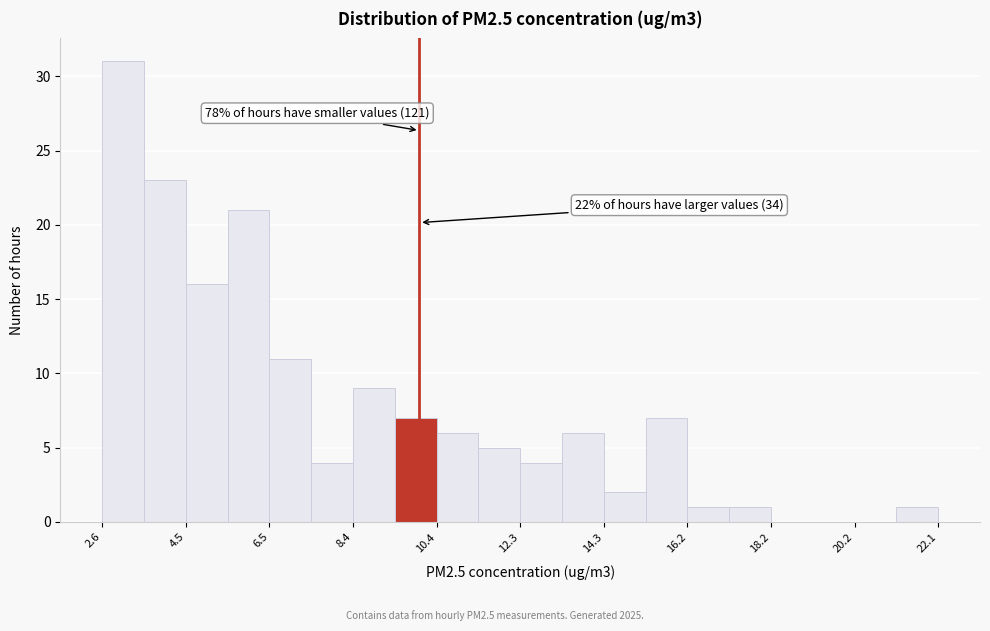

Over which range of the x-axis is the bar tallest?

2.6 to 3.6